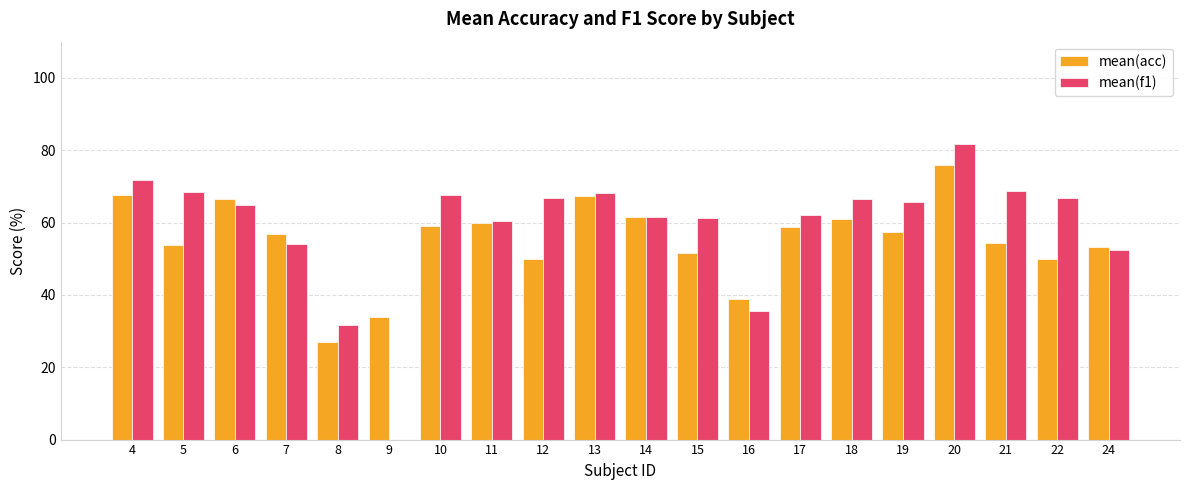

At which category is the sum across all series the highest?

20